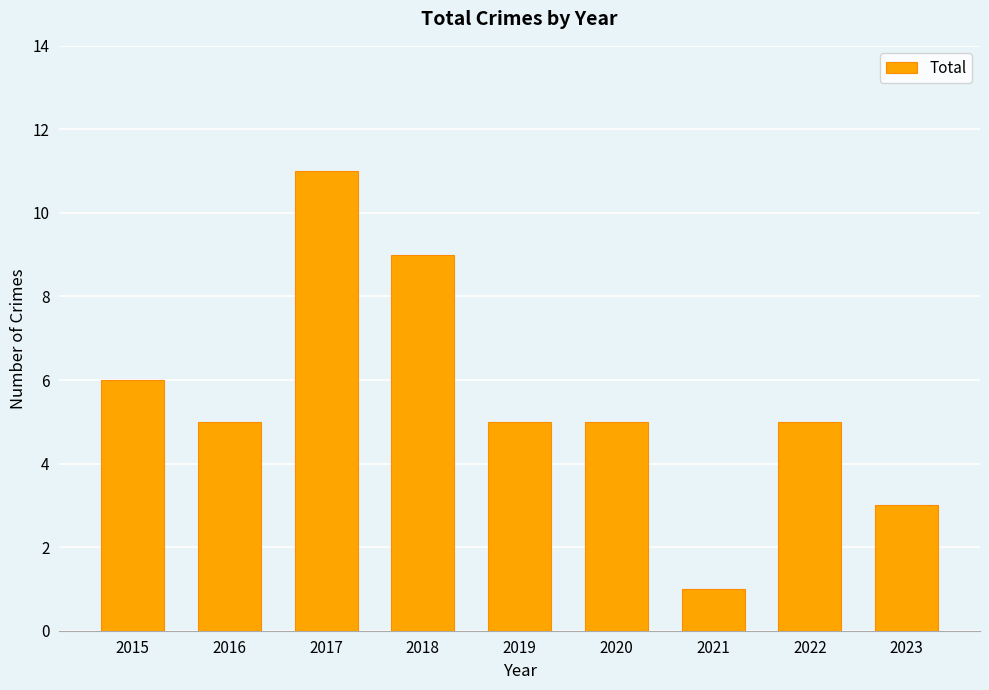

Which has a higher value, 2022 or 2021?

2022